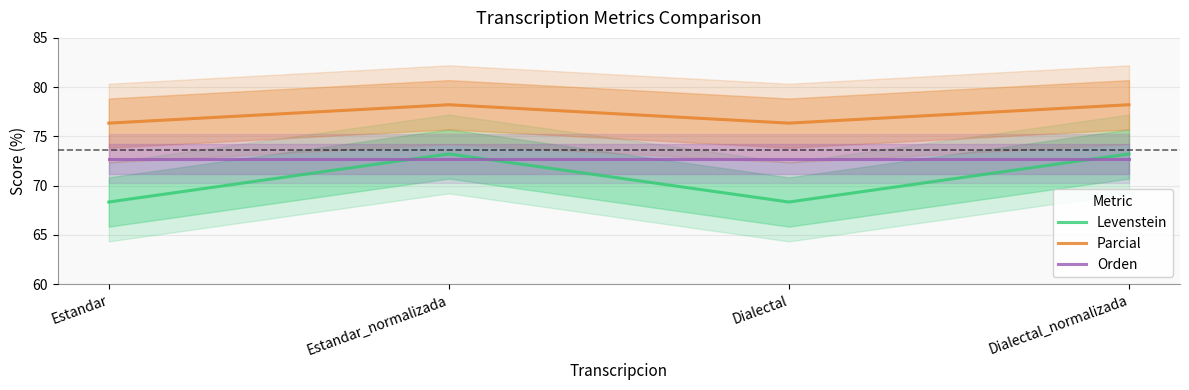

What is the minimum value for Parcial?

76.3